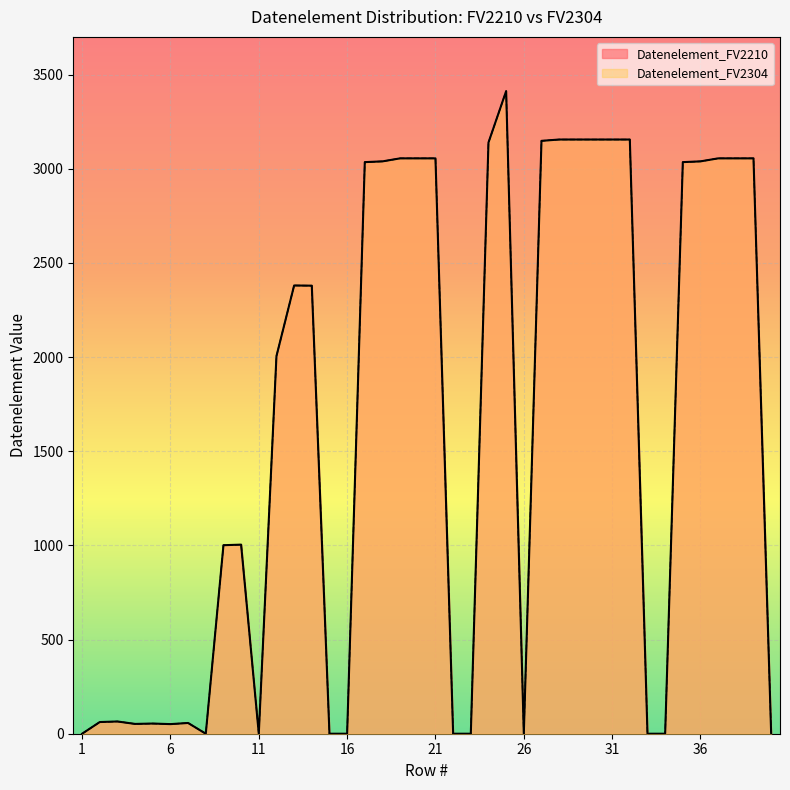

True or false: Datenelement_FV2210 and Datenelement_FV2304 cross at least once.

False